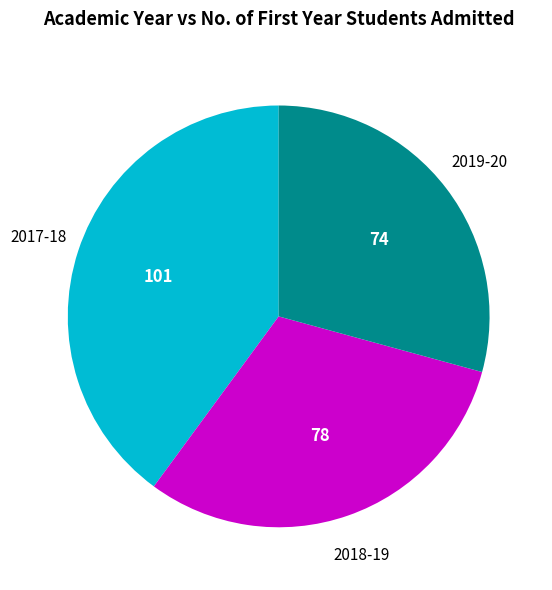

What is the smallest slice in the pie chart?

2019-20